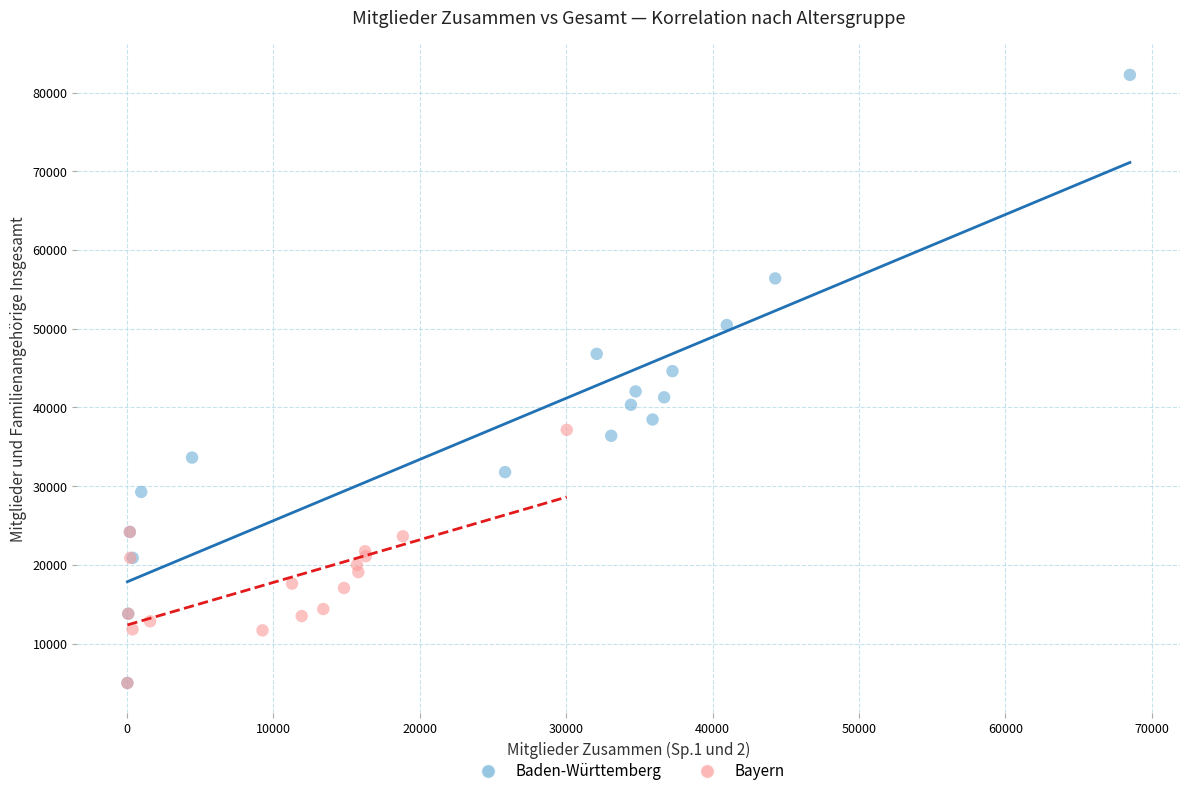

Which series reaches the maximum Y coordinate?

Baden-Württemberg